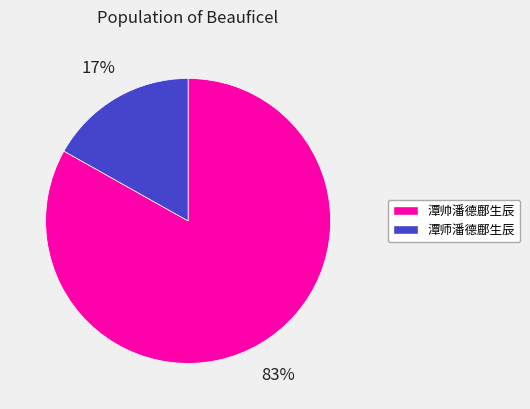

To the nearest percent, what is the difference between the 潭帅潘德鄜生辰 and 潭师潘德鄜生辰 slice percentages?

66%